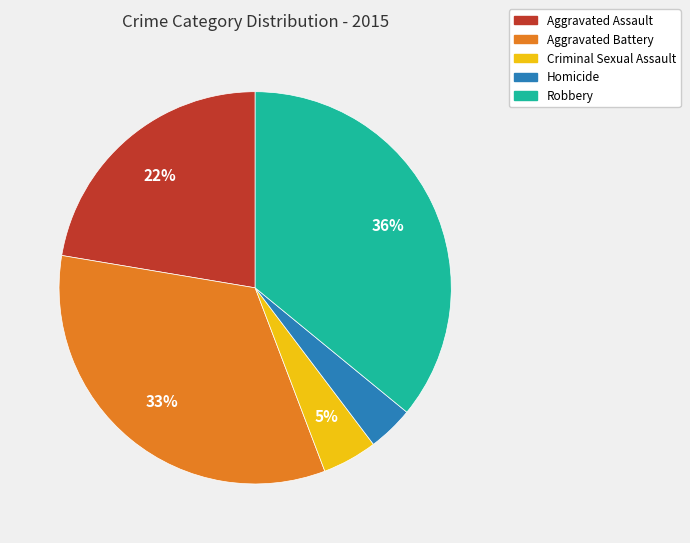

What is the smallest slice in the pie chart?

Homicide